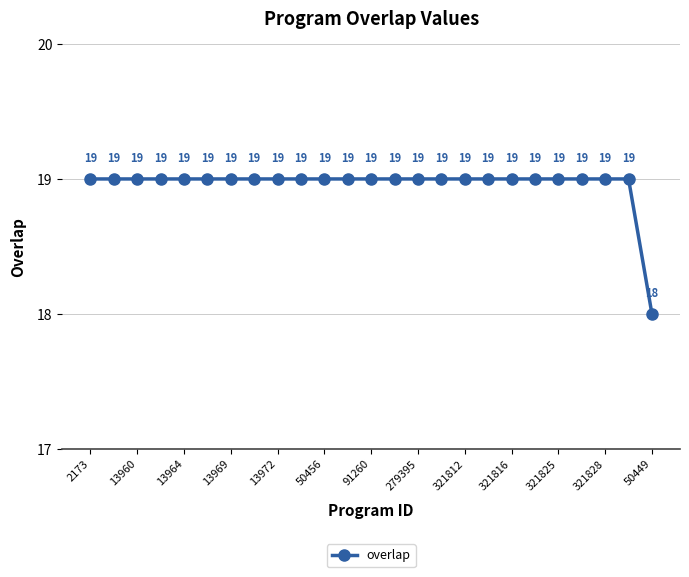

How many values are below 19?

1